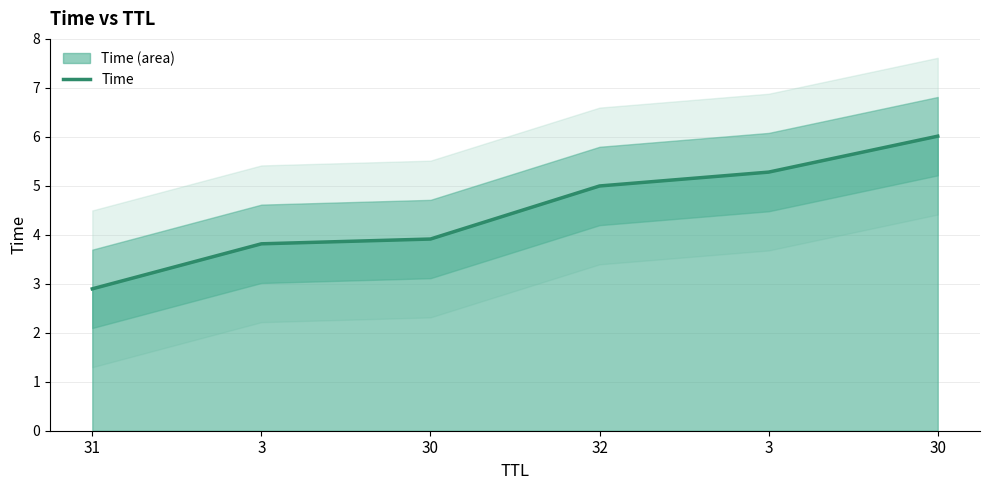

What is the maximum value shown in the chart?

6.0